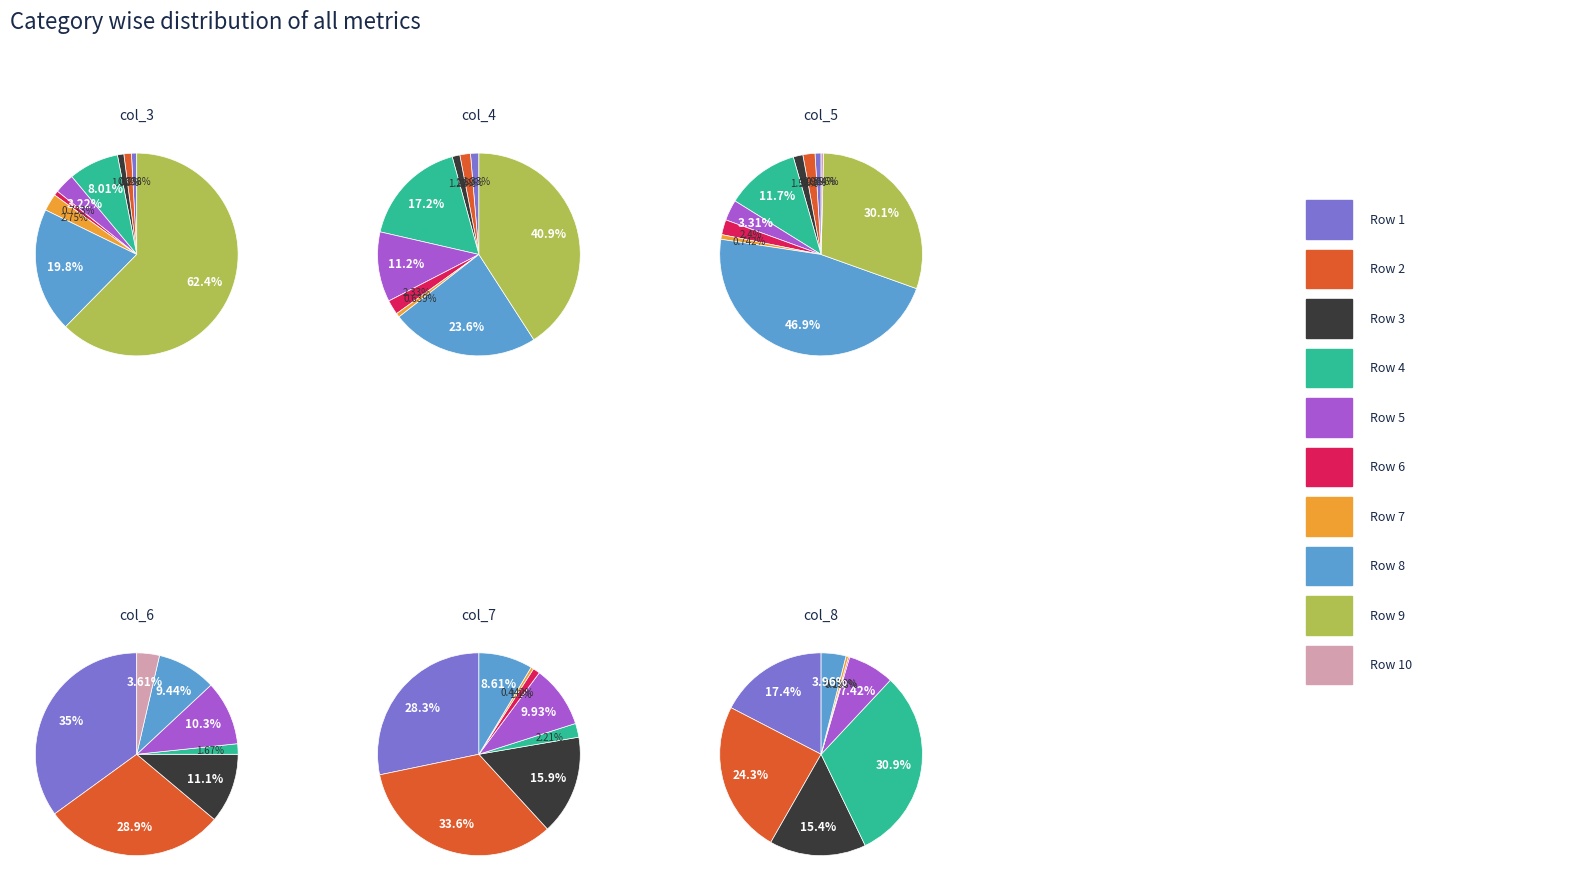

Is it true that 46 is 14% of the pie?

False